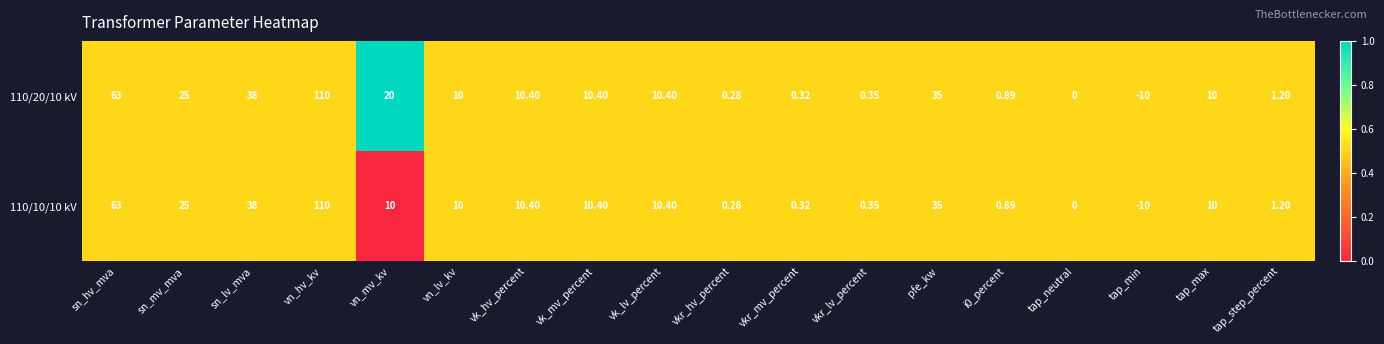

Where does the 110/20/10 kV series first go above 10?

sn_hv_mva